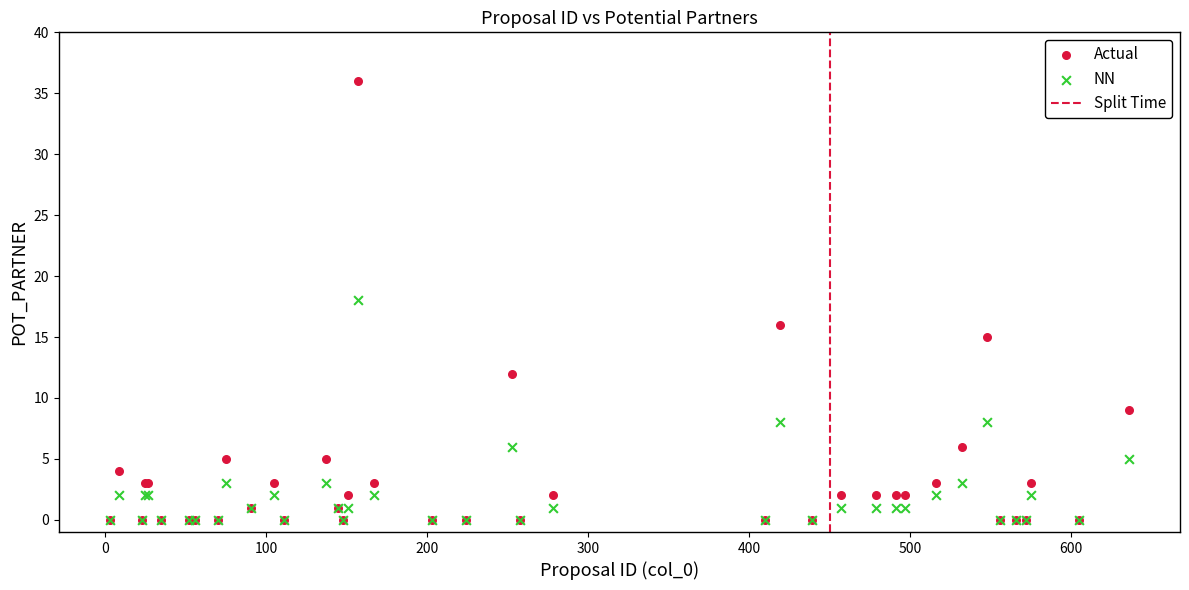

Which series contains the highest Y value?

Actual